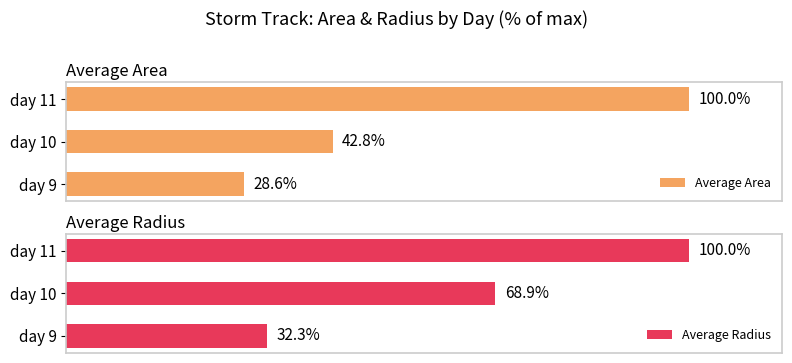

At which label does Average Radius reach its peak?

day 11